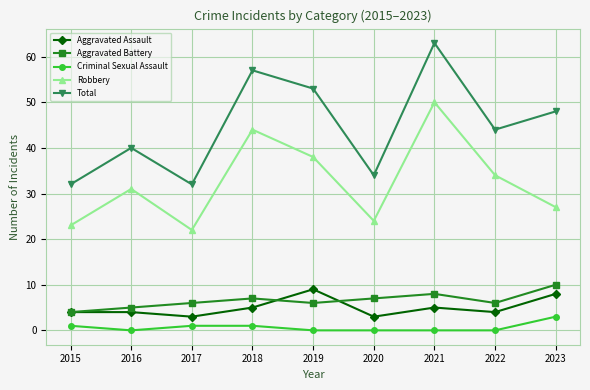

True or false: Total has a value of 34 at 2020.

True